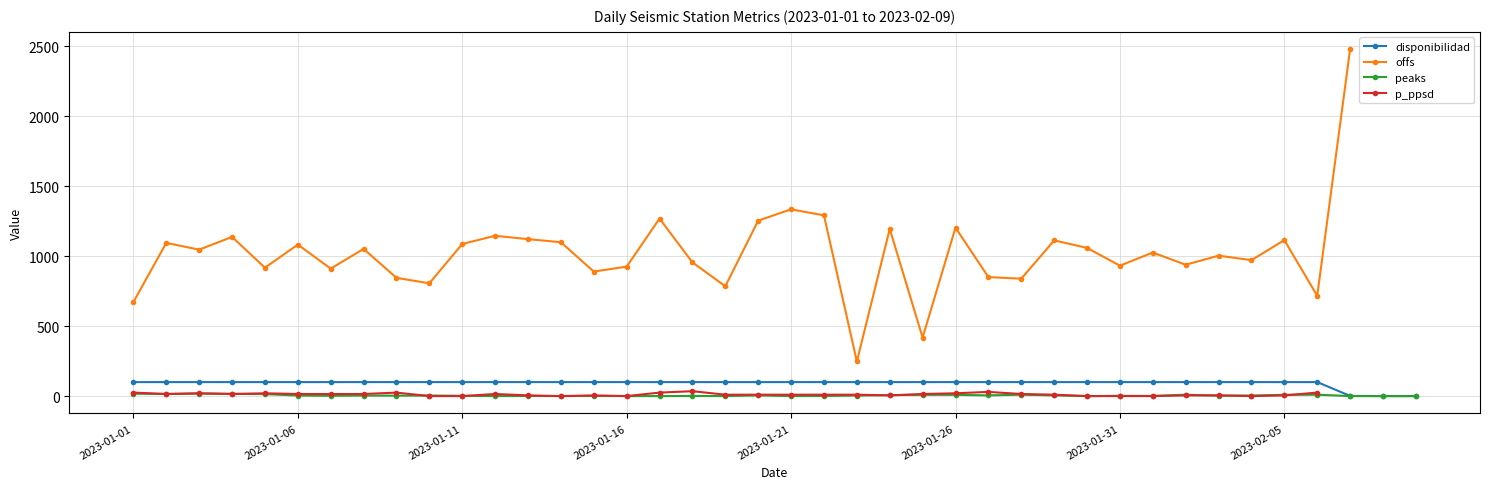

List the series in order of their peak value, lowest first.

peaks, p_ppsd, disponibilidad, offs